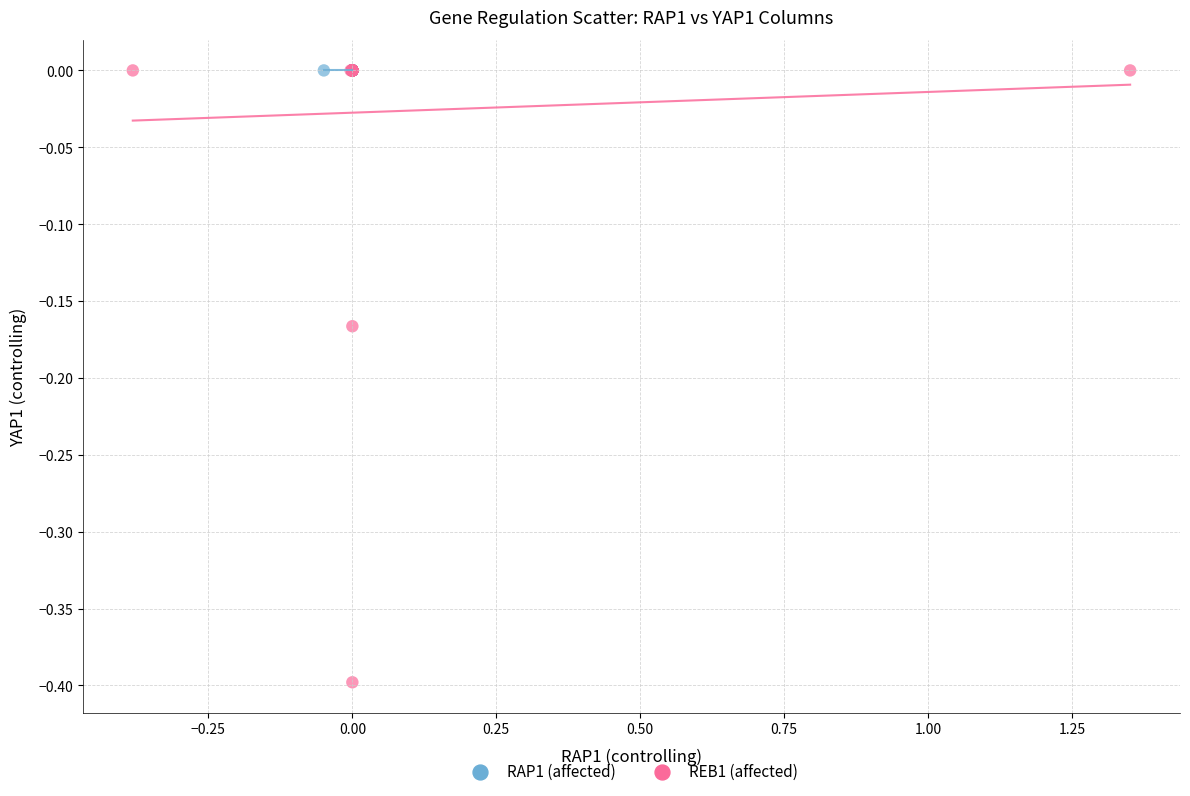

What are all the series names shown in the legend?

RAP1 (affected), REB1 (affected)